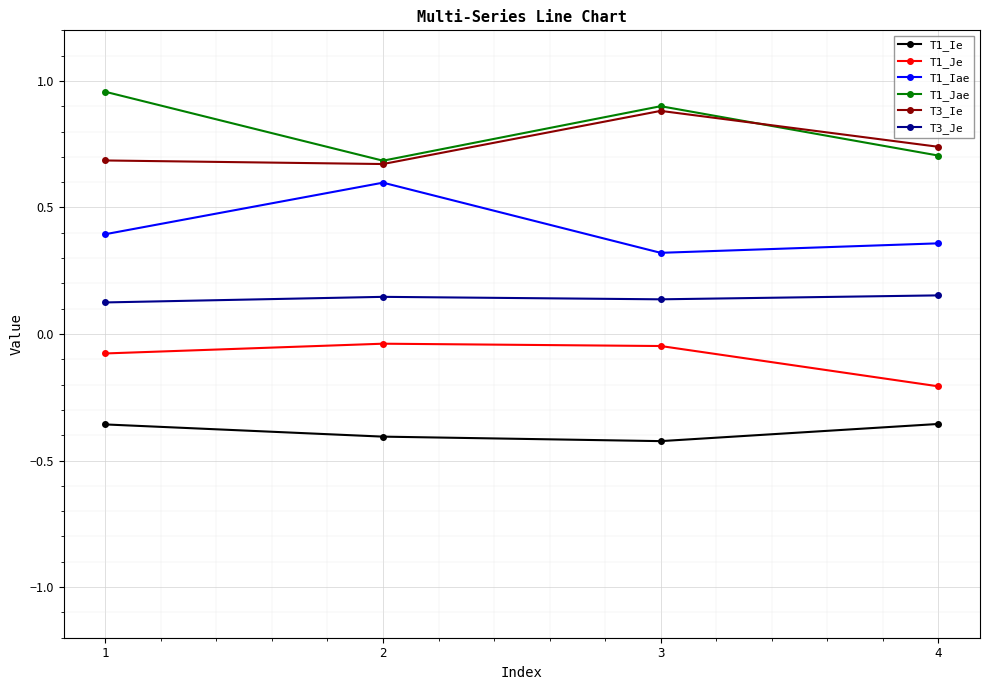

What is the average value of the T1_Jae series?

0.8